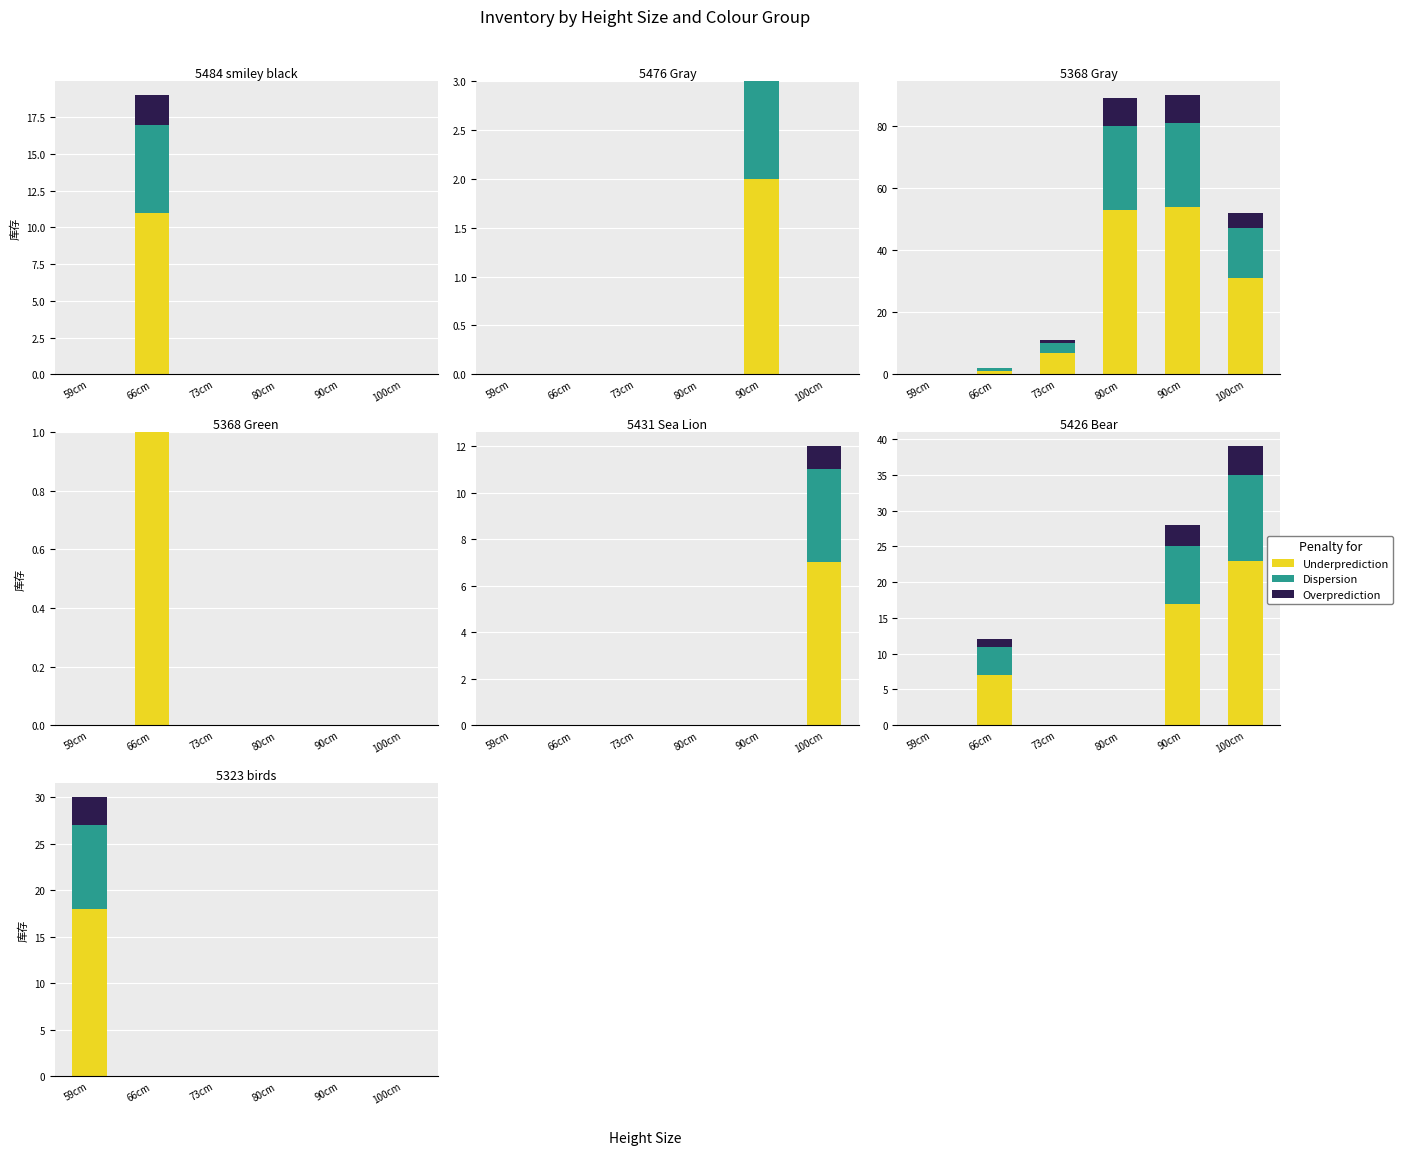

Rank the series by their maximum value, from lowest to highest.

Overprediction, Dispersion, Underprediction